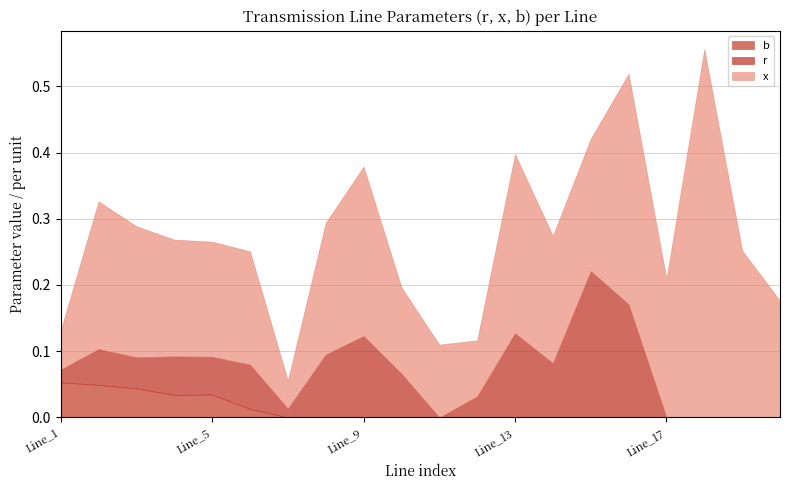

What is the difference between the second highest and second lowest values in the x series?

0.3